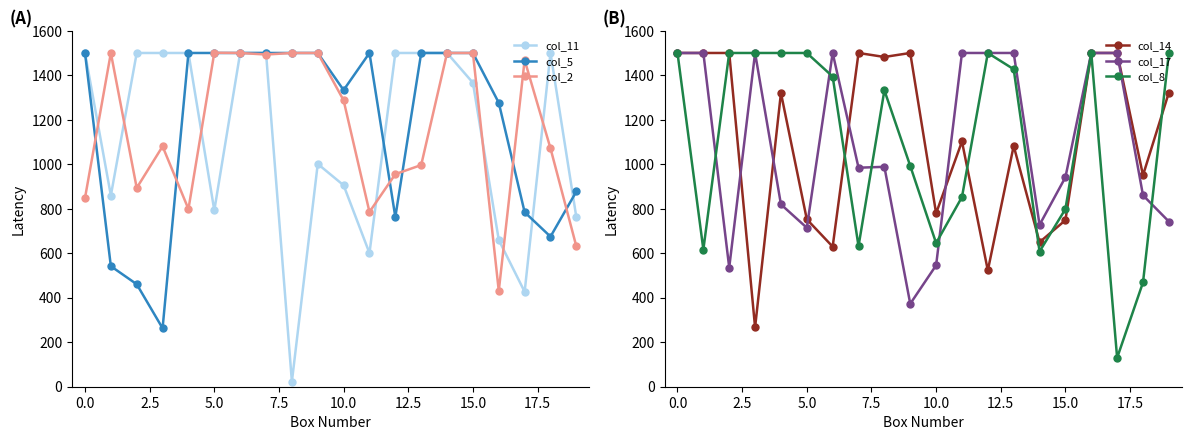

What is the approximate value of col_17 at 2.5, to the nearest 100?

500